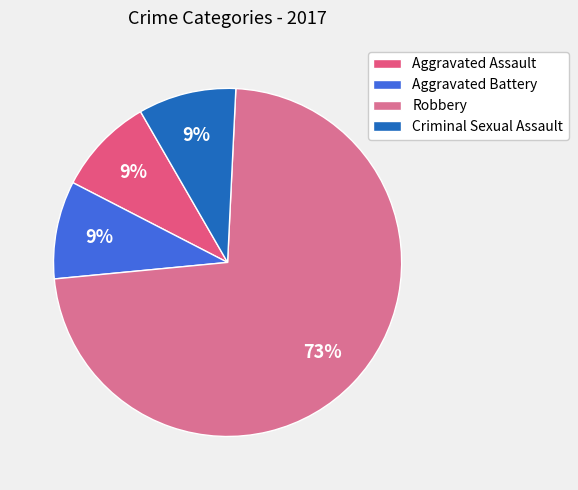

Count the number of slices in the pie.

4